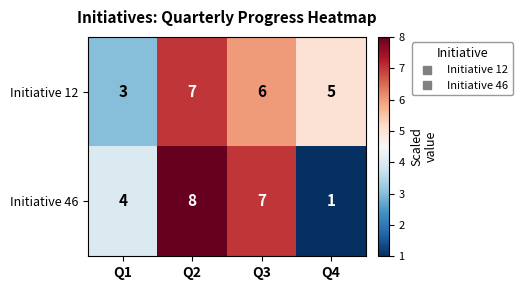

How many data points does each series have?

4